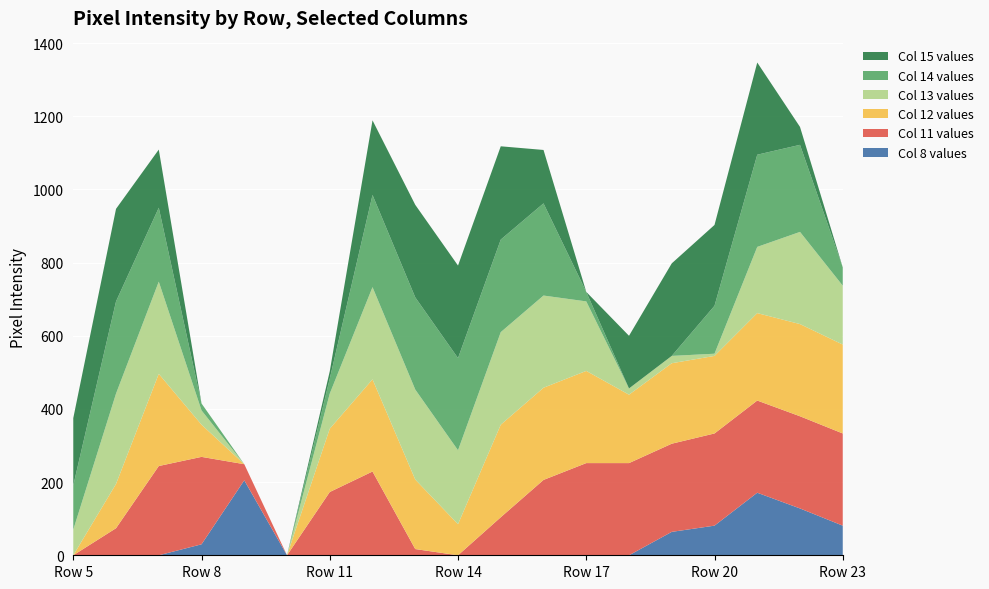

Reading left to right, what are all the values shown in this chart?

col_8: 0	0	0	30	205	0	0	0	0	0	0	0	0	0	64	81	171	128	81
col_11: 0	74	244	239	44	0	173	229	17	0	104	206	252	252	241	252	252	252	252
col_12: 0	121	252	88	0	0	173	252	190	85	253	252	252	187	220	212	239	252	243
col_13: 70	247	252	39	0	0	96	252	246	202	253	252	190	17	20	6	181	252	161
col_14: 121	252	202	19	0	0	41	252	252	252	253	252	26	0	0	131	252	238	50
col_15: 184	253	159	0	0	0	20	204	253	253	255	146	0	144	253	221	252	49	0